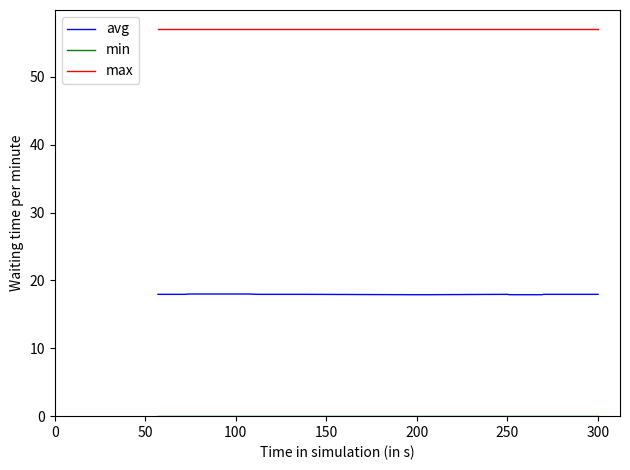

Which series has the largest range (max minus min)?

avg